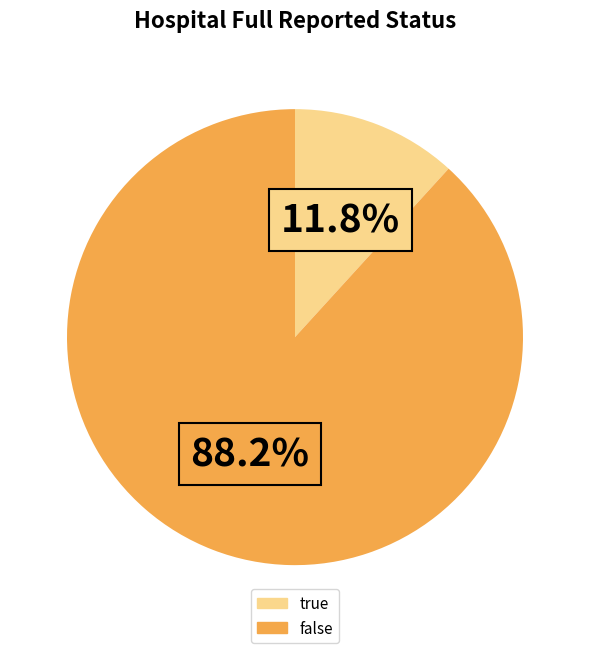

What is the smallest slice in the pie chart?

true